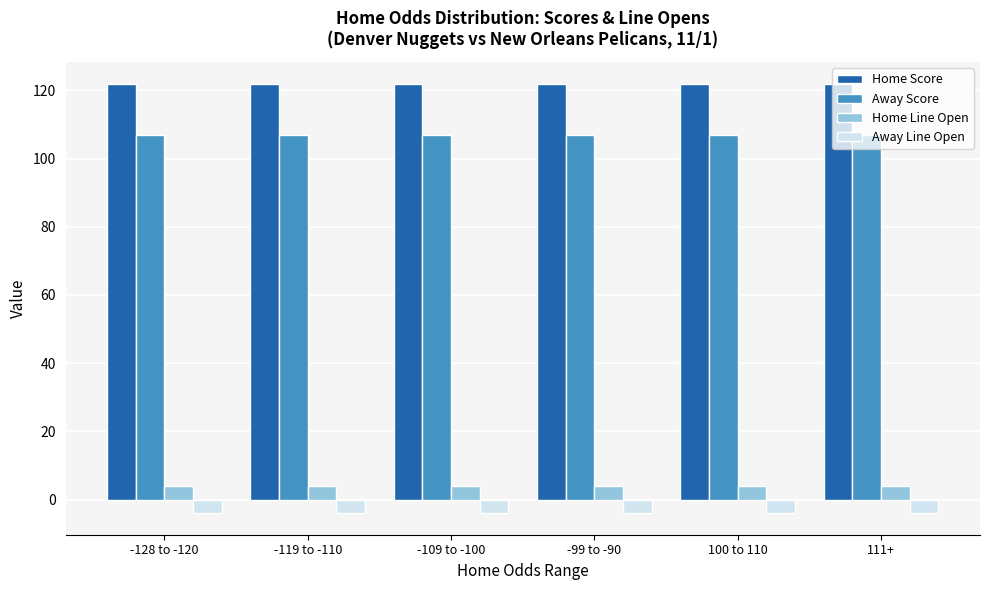

Are the bars grouped side by side (vs. stacked)?

Yes